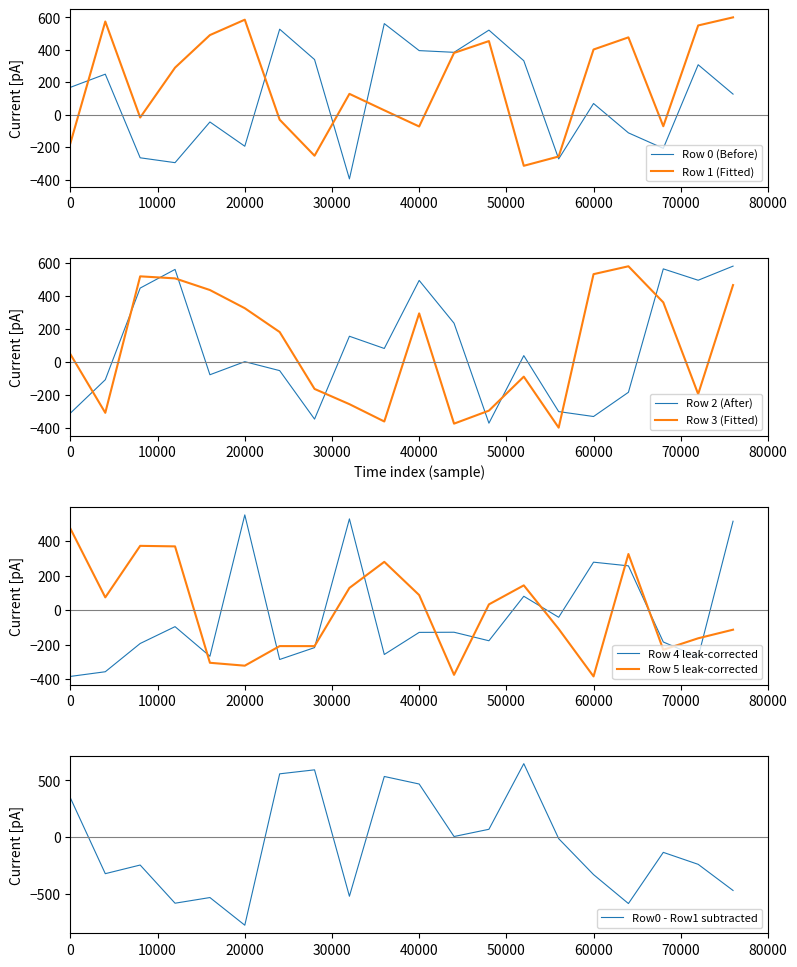

How many data points in Row 4 are less than -128?

11